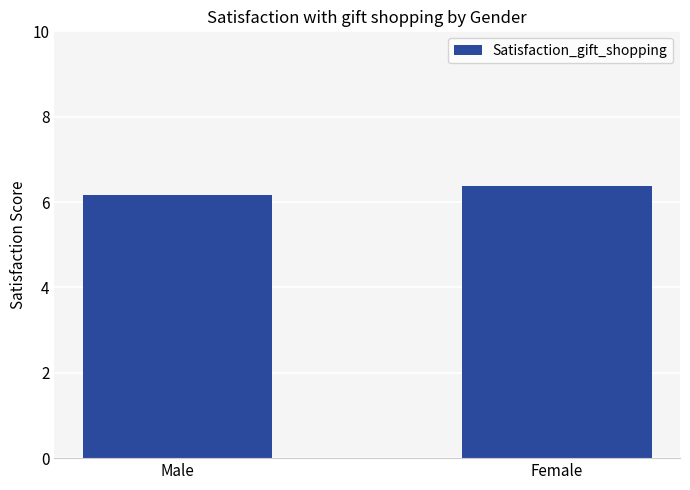

What is the sum of the values at Female and Male?

12.5